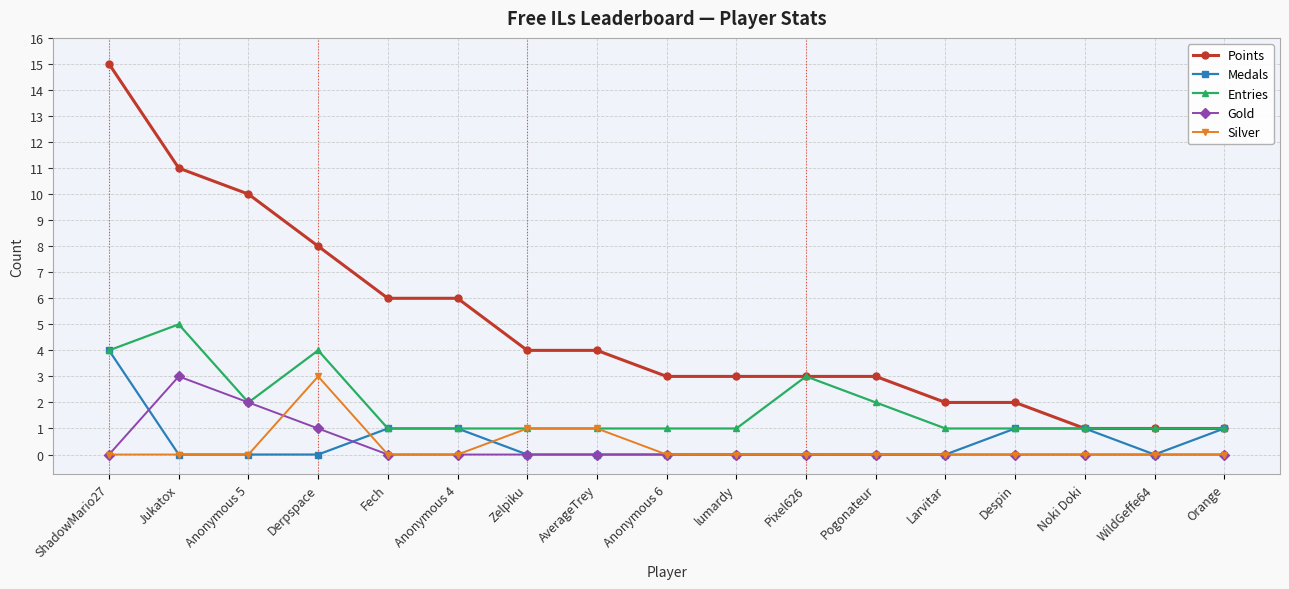

Reading left to right, transcribe all the data shown in this chart.

Points: 15	11	10	8	6	6	4	4	3	3	3	3	2	2	1	1	1
Medals: 4	0	0	0	1	1	0	0	0	0	0	0	0	1	1	0	1
Entries: 4	5	2	4	1	1	1	1	1	1	3	2	1	1	1	1	1
Gold: 0	3	2	1	0	0	0	0	0	0	0	0	0	0	0	0	0
Silver: 0	0	0	3	0	0	1	1	0	0	0	0	0	0	0	0	0